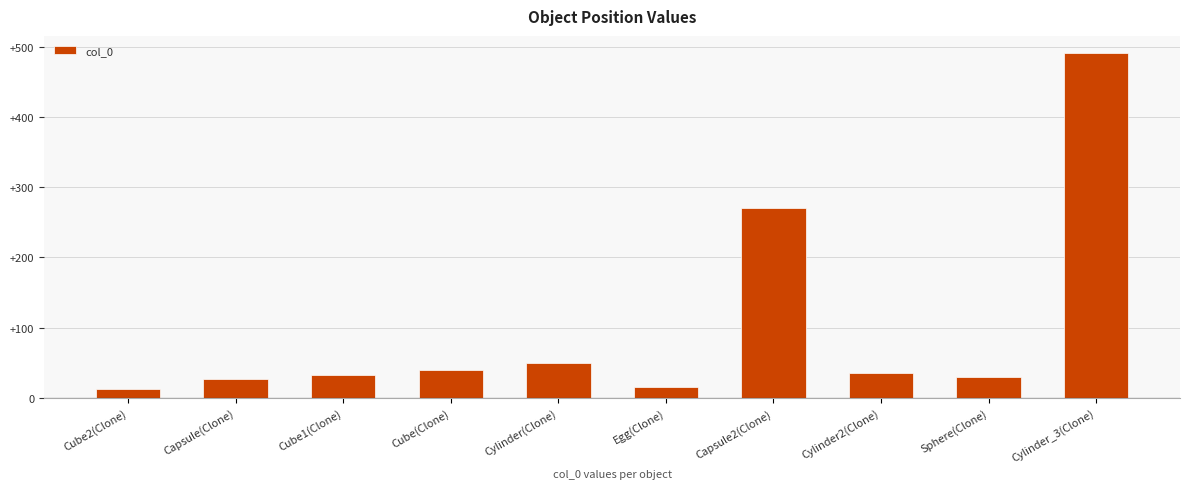

Reading left to right, extract all data points from this chart.

12	27	33	39	49	15	271	36	30	491